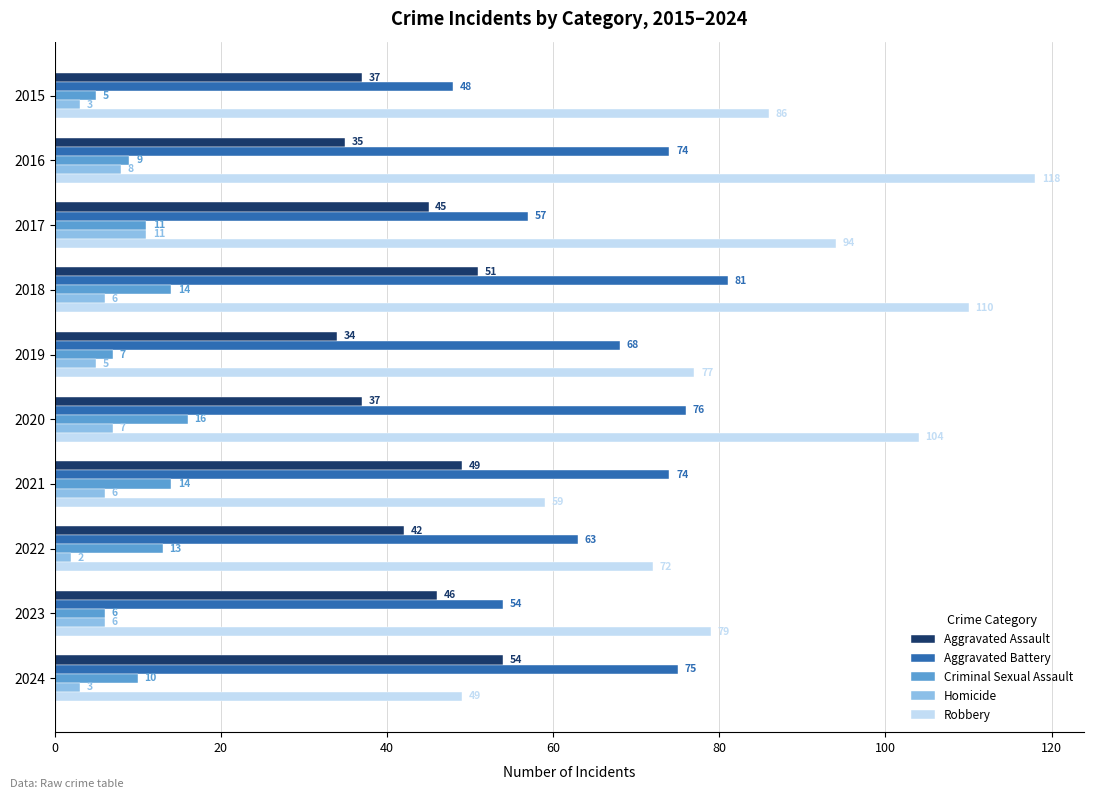

How many Aggravated Assault values are between 37 and 49?

6